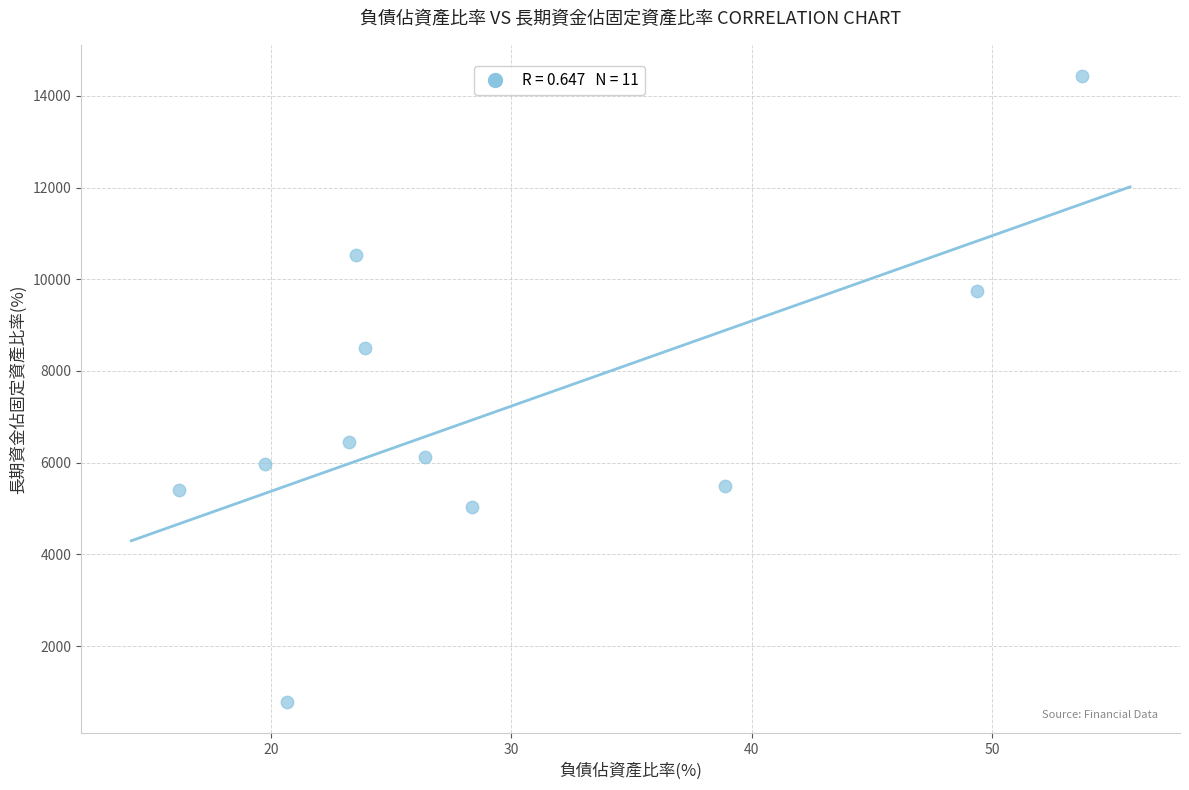

What Y value in the scatter plot is closest to 7605?

8502.1